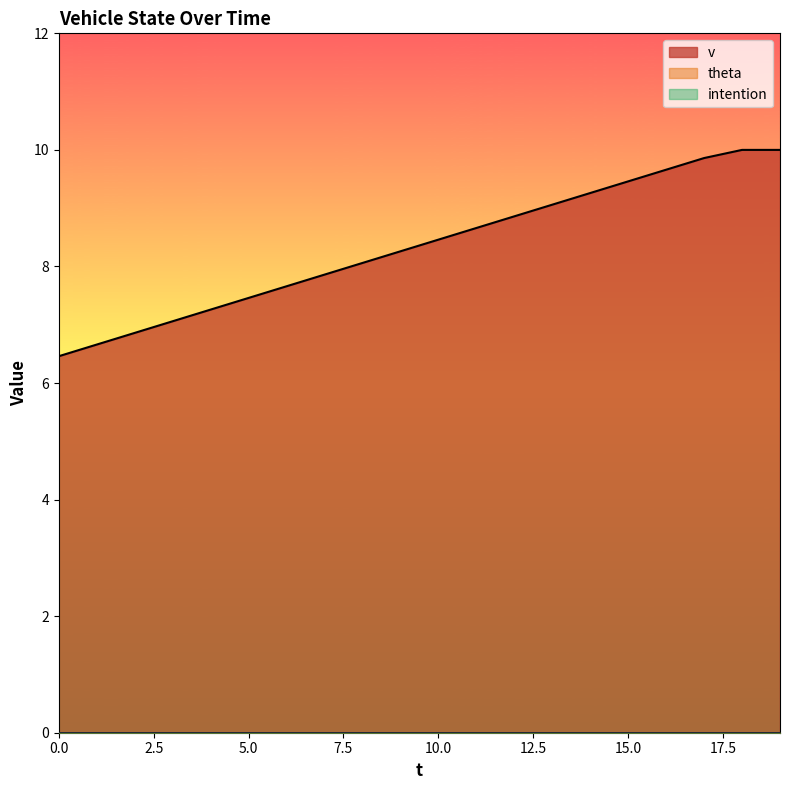

What are all the series names shown in the legend?

v, theta, intention